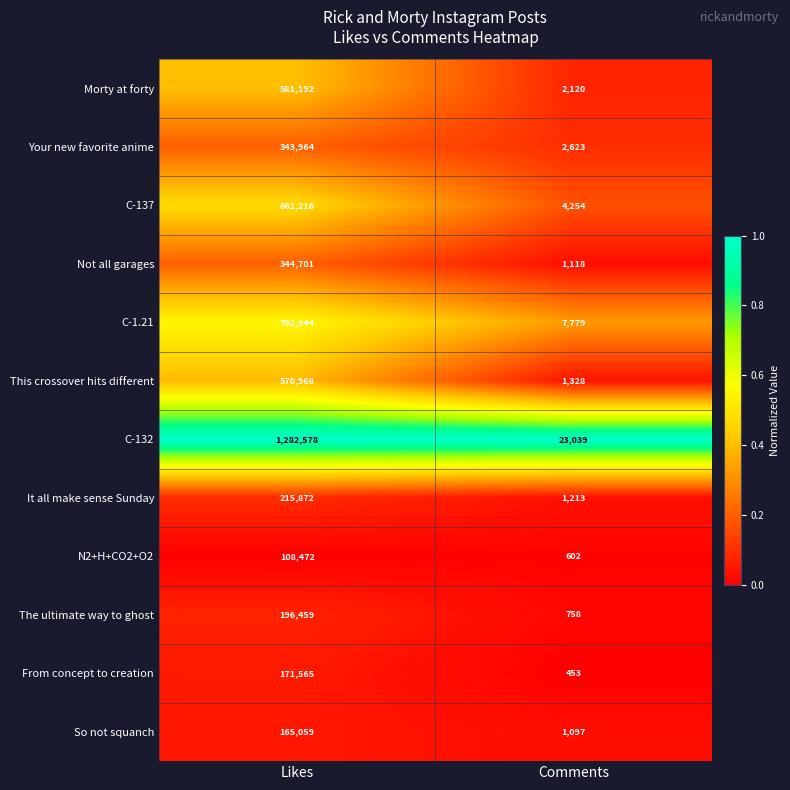

The value of It all make sense Sunday at Comments is 1213. True or false?

True